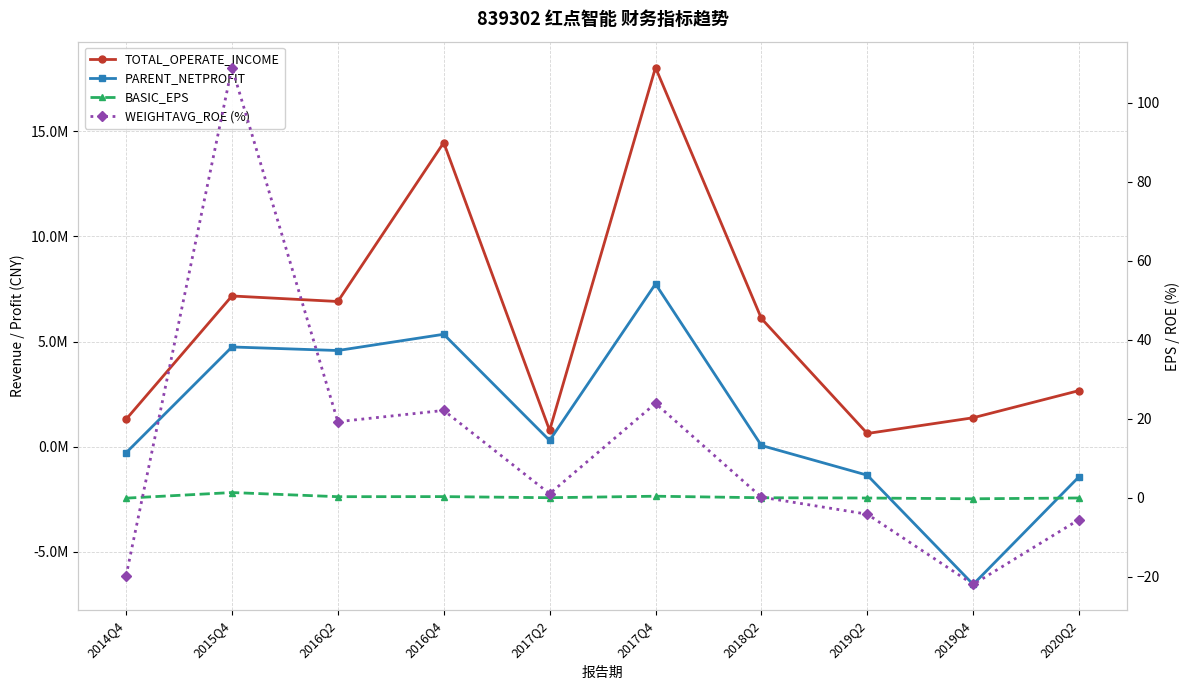

What is the label of the 9th point from the left?

2019Q4